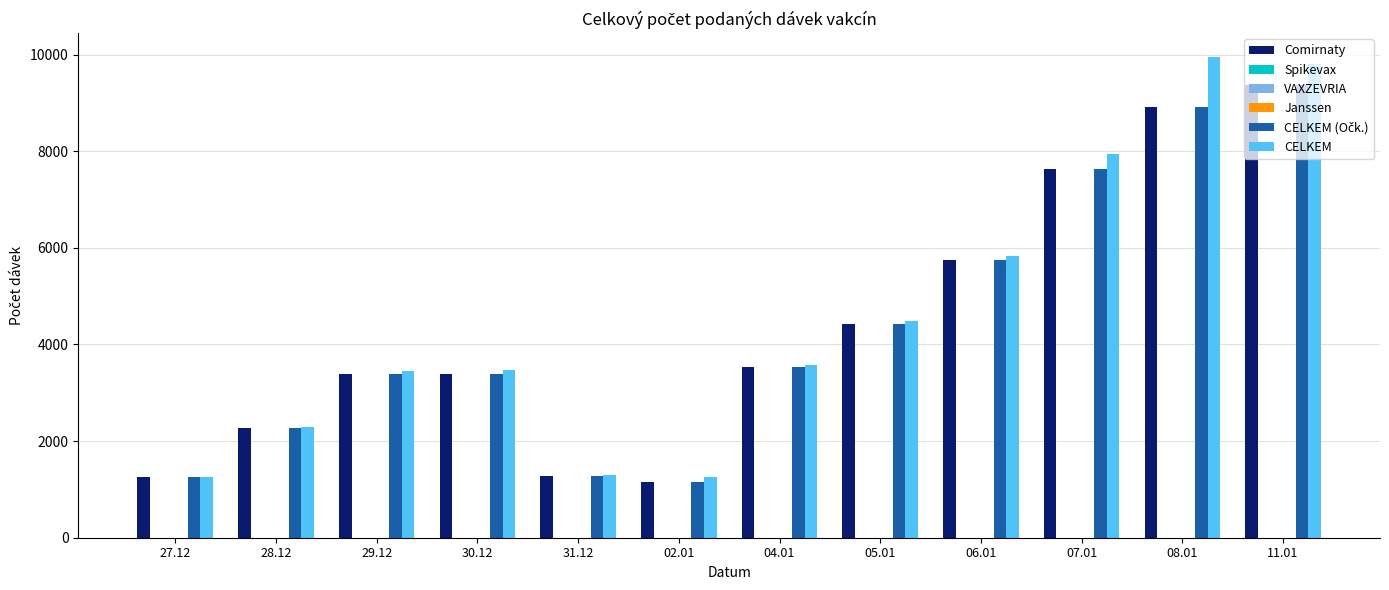

At which category is the sum across all series the highest?

11.01